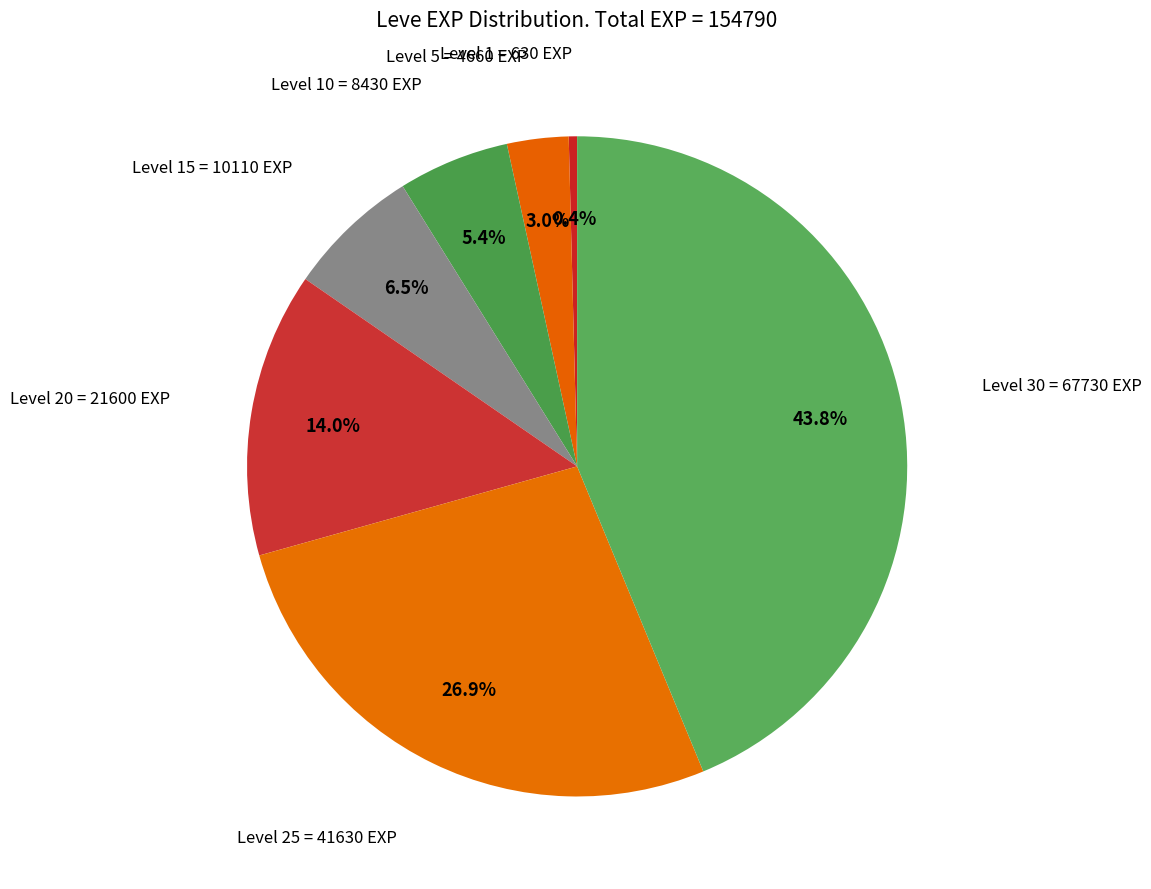

What is the smallest slice in the pie chart?

Level 1